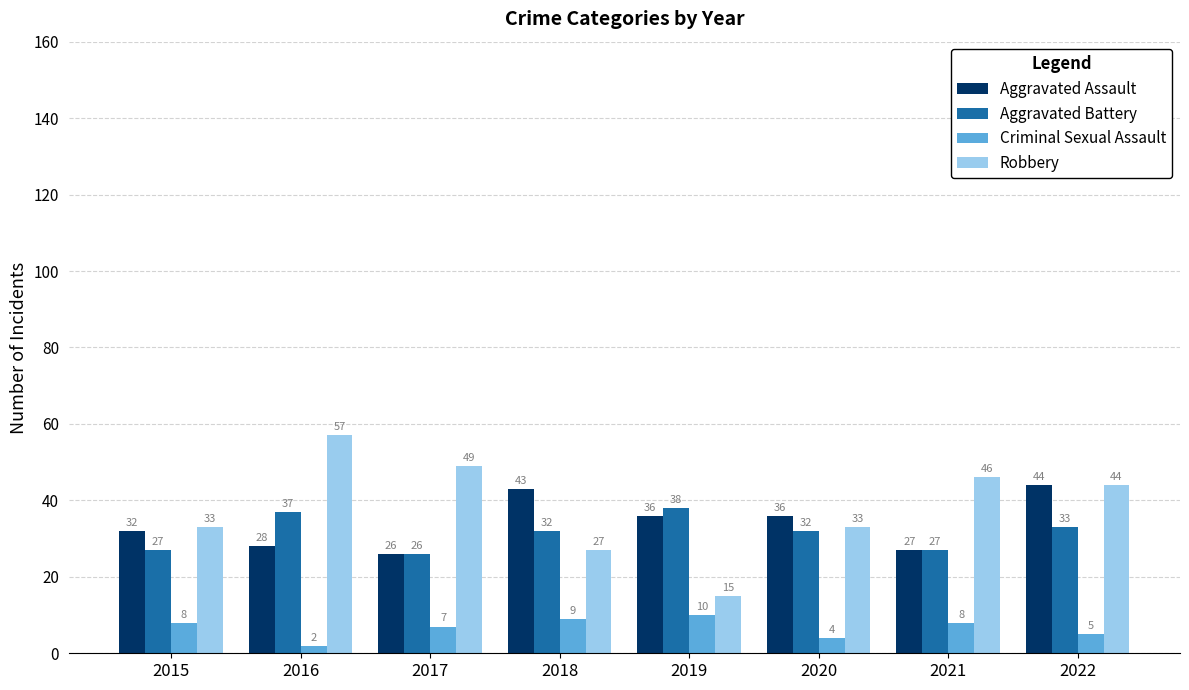

How many bars are there in total?

32